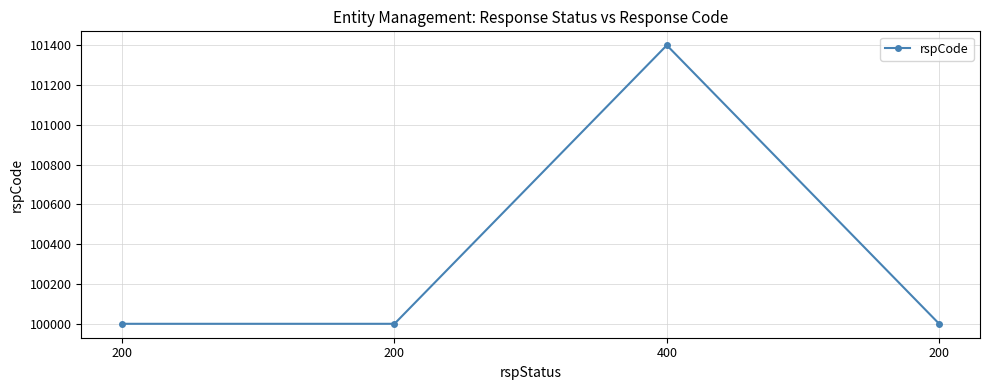

At which label is the value closest to 100700?

200